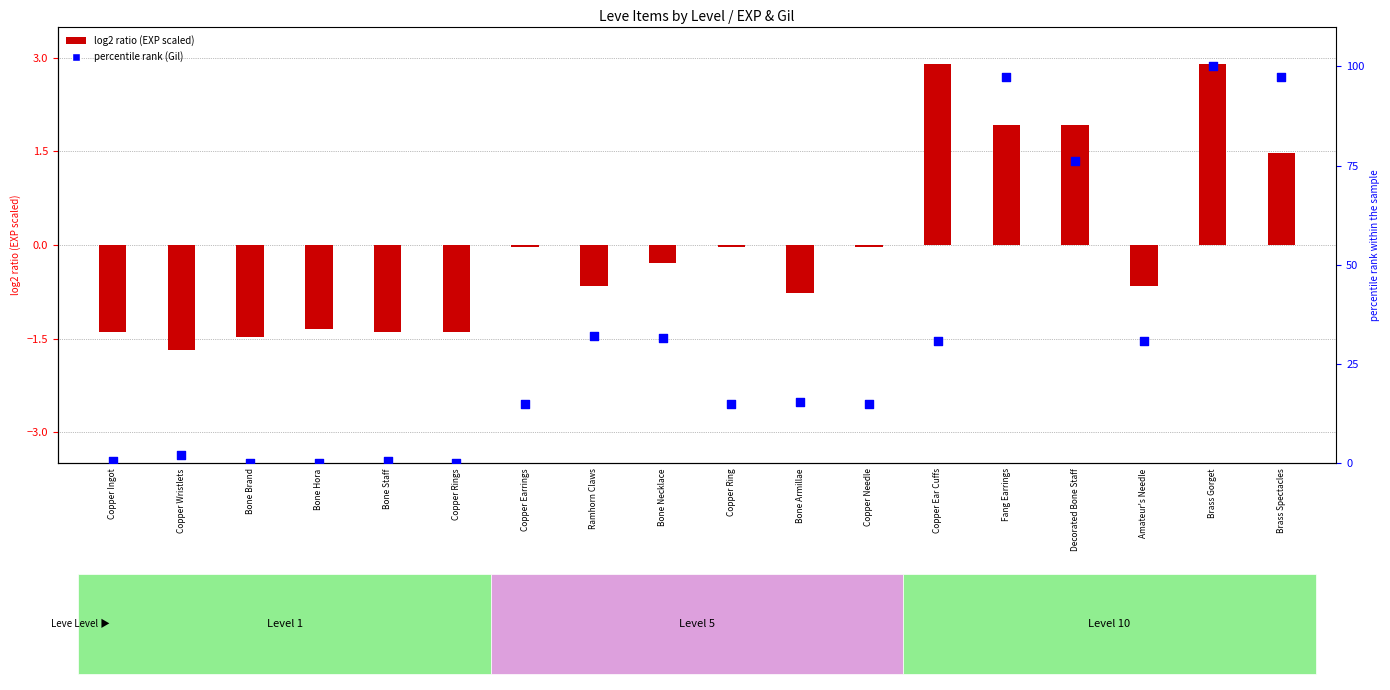

Between Bone Necklace and Brass Gorget, which is larger?

Brass Gorget